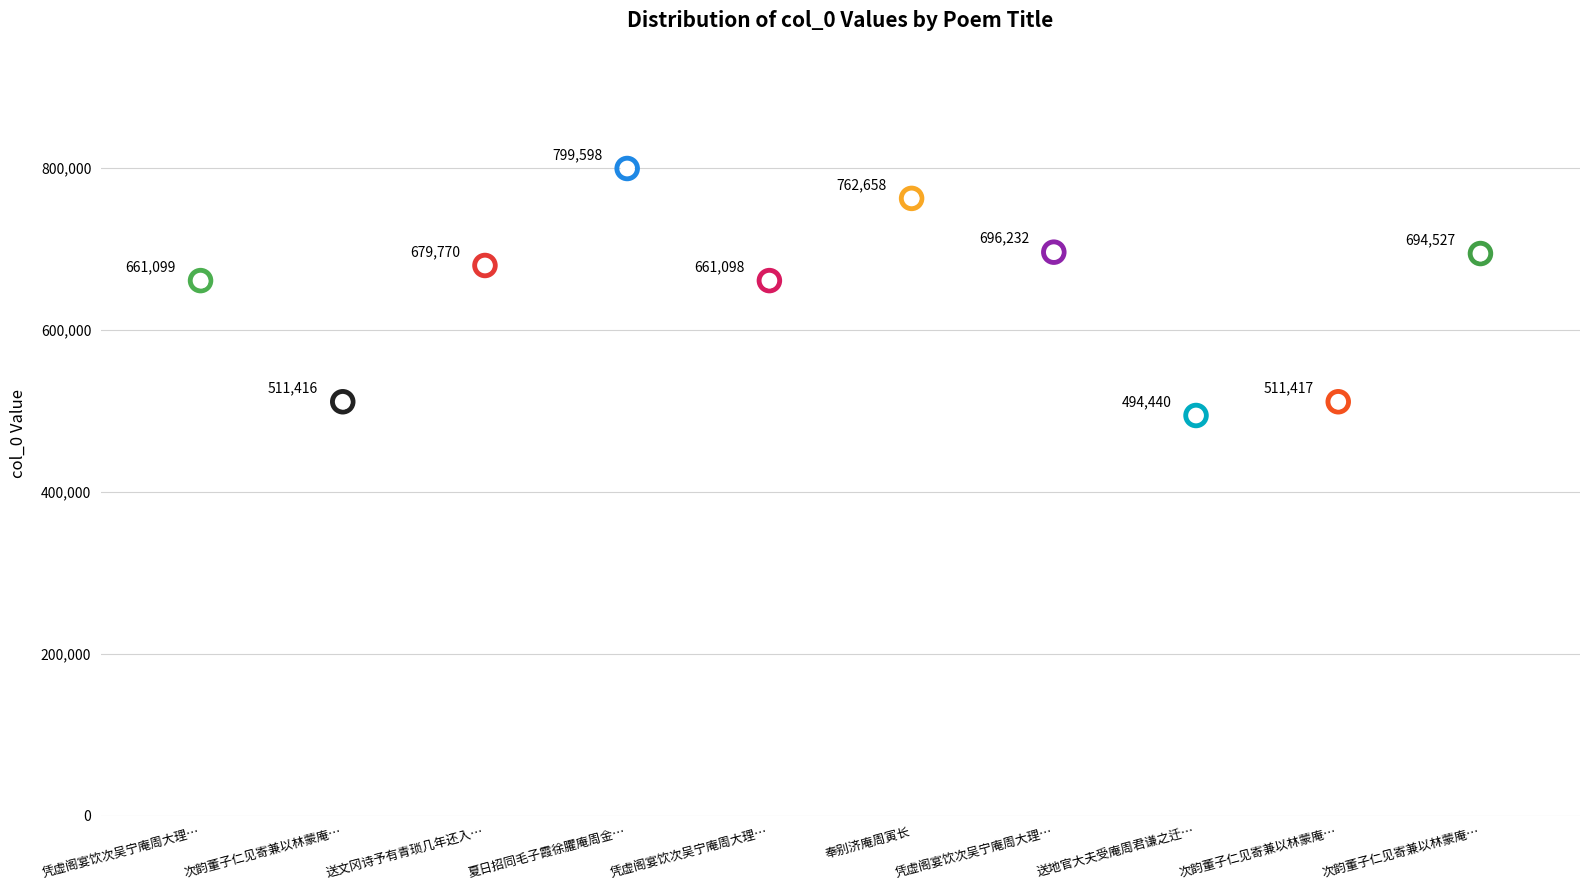

Between 凭虚阁宴饮次吴宁庵周大理韵各一首 and 凭虚阁宴饮次吴宁庵周大理韵各一首 其二, which is larger?

凭虚阁宴饮次吴宁庵周大理韵各一首